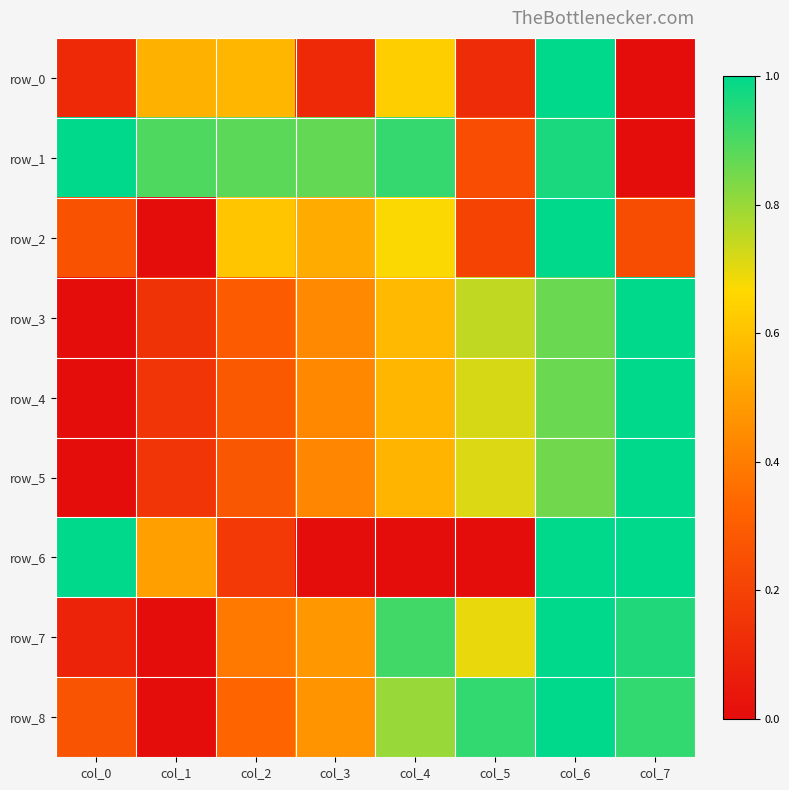

Where is row_5 nearest to the value 0?

col_0